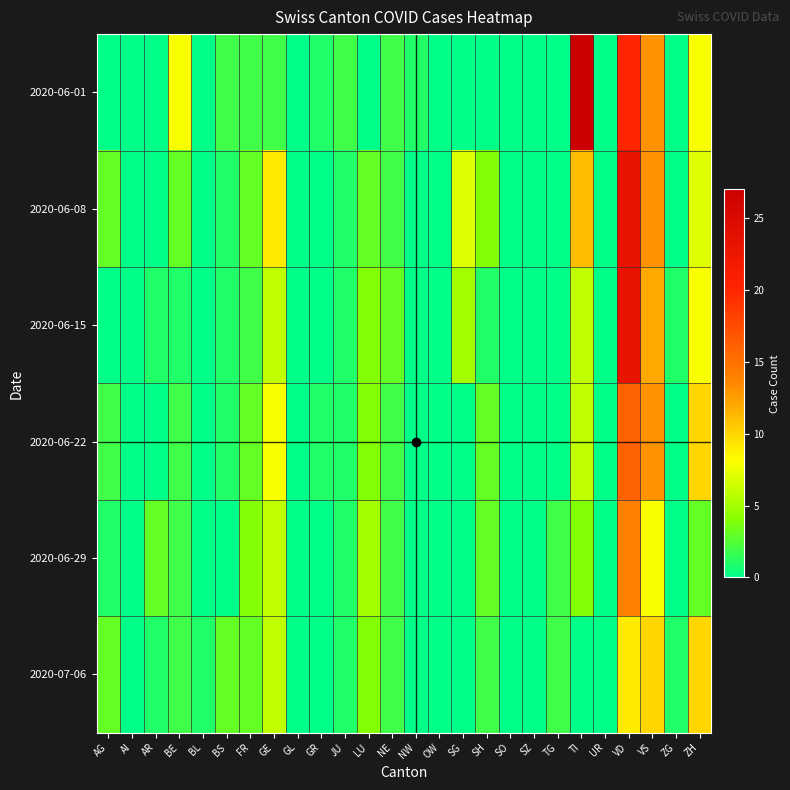

Reading right to left, extract all data points from this chart.

2020-06-01: ZH=8	ZG=0	VS=13	VD=20	UR=0	TI=27	TG=0	SZ=0	SO=0	SH=0	SG=0	OW=0	NW=1	NE=2	LU=0	JU=2	GR=1	GL=0	GE=2	FR=2	BS=2	BL=0	BE=8	AR=0	AI=0	AG=0
2020-06-08: ZH=7	ZG=0	VS=13	VD=23	UR=0	TI=11	TG=0	SZ=0	SO=0	SH=4	SG=7	OW=0	NW=0	NE=2	LU=3	JU=1	GR=0	GL=0	GE=9	FR=3	BS=1	BL=0	BE=3	AR=0	AI=0	AG=3
2020-06-15: ZH=8	ZG=1	VS=12	VD=23	UR=0	TI=6	TG=0	SZ=0	SO=0	SH=1	SG=5	OW=0	NW=0	NE=3	LU=4	JU=1	GR=0	GL=0	GE=6	FR=2	BS=1	BL=0	BE=1	AR=1	AI=0	AG=0
2020-06-22: ZH=10	ZG=0	VS=13	VD=16	UR=0	TI=6	TG=0	SZ=0	SO=0	SH=3	SG=0	OW=0	NW=0	NE=2	LU=4	JU=1	GR=1	GL=0	GE=8	FR=3	BS=1	BL=0	BE=2	AR=0	AI=0	AG=2
2020-06-29: ZH=3	ZG=0	VS=8	VD=14	UR=0	TI=4	TG=2	SZ=0	SO=0	SH=3	SG=0	OW=0	NW=0	NE=2	LU=5	JU=1	GR=0	GL=0	GE=6	FR=4	BS=0	BL=0	BE=2	AR=3	AI=0	AG=1
2020-07-06: ZH=10	ZG=1	VS=10	VD=9	UR=0	TI=0	TG=2	SZ=0	SO=0	SH=2	SG=0	OW=0	NW=0	NE=2	LU=4	JU=1	GR=0	GL=0	GE=6	FR=3	BS=3	BL=1	BE=2	AR=1	AI=0	AG=3